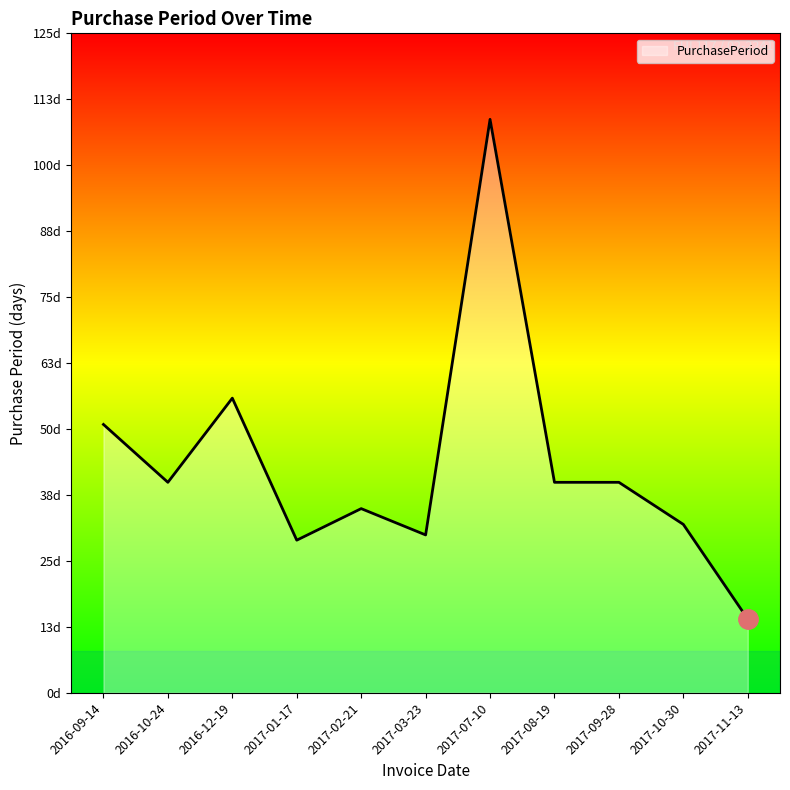

Does the chart have visible grid lines?

No